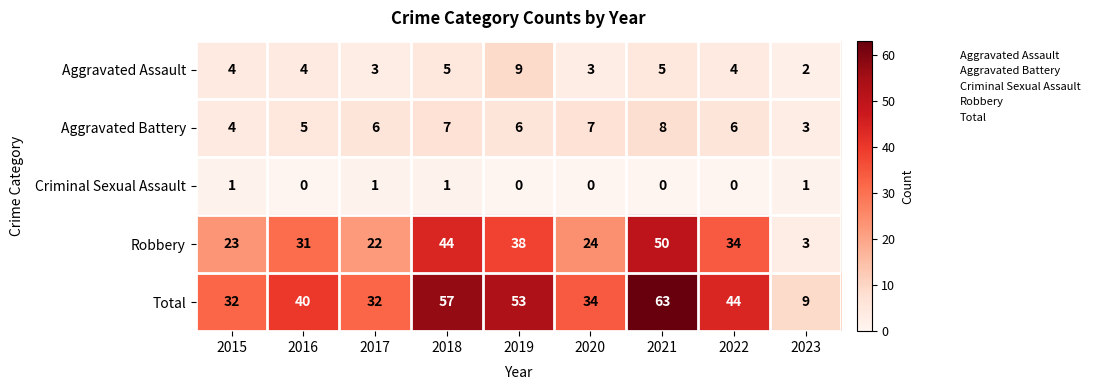

How many Aggravated Battery values are between 5 and 7?

6